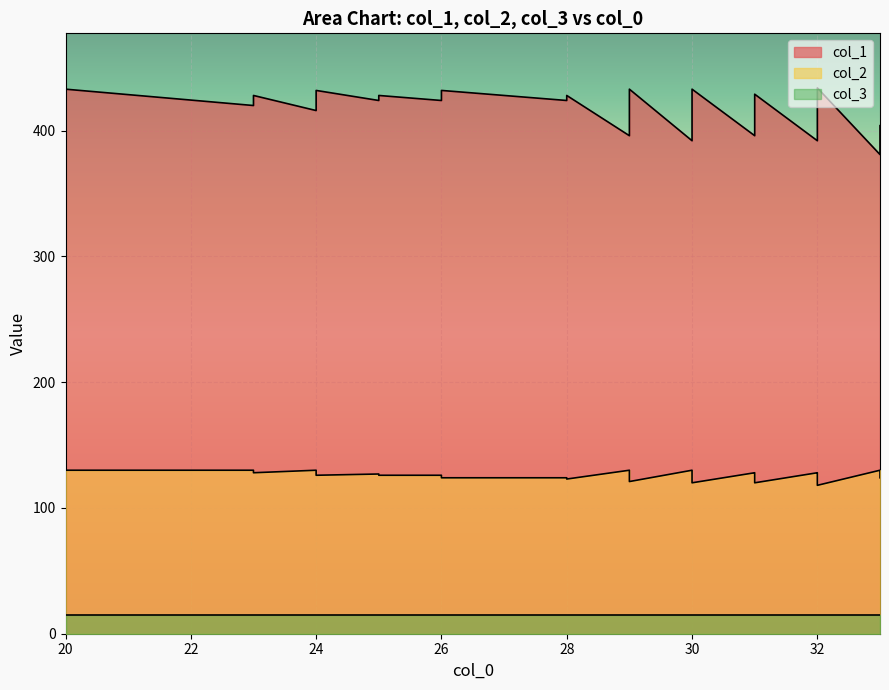

True or false: col_2 and col_1 cross at least once.

False